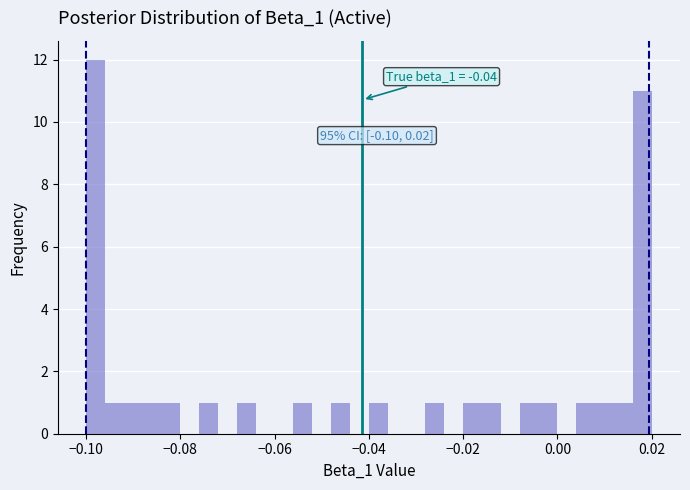

Around what value on the x-axis is the tallest bar? Give the approximate position of its centre, as read against the axis.

-0.098